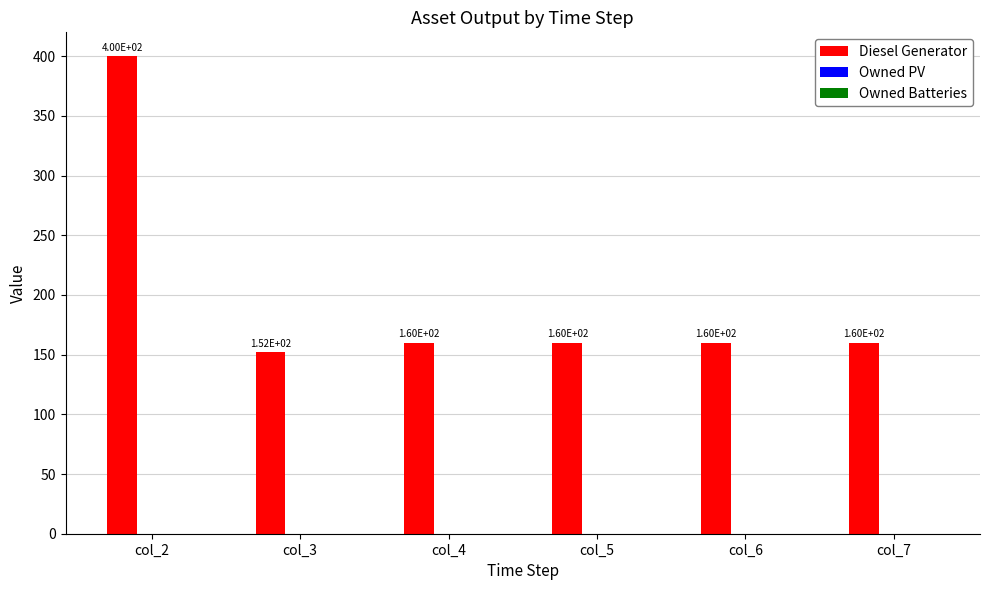

The value at col_2 is 164. True or false?

False